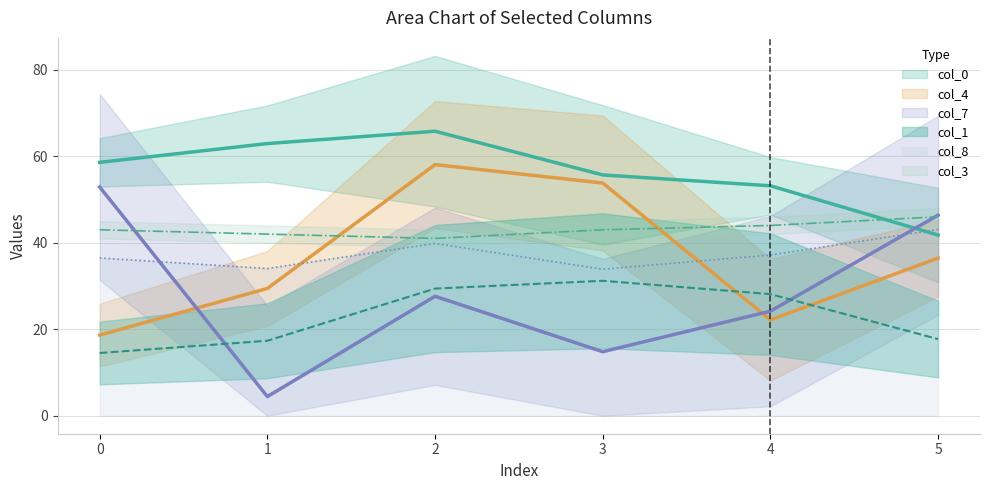

What is the greatest value displayed?

65.8